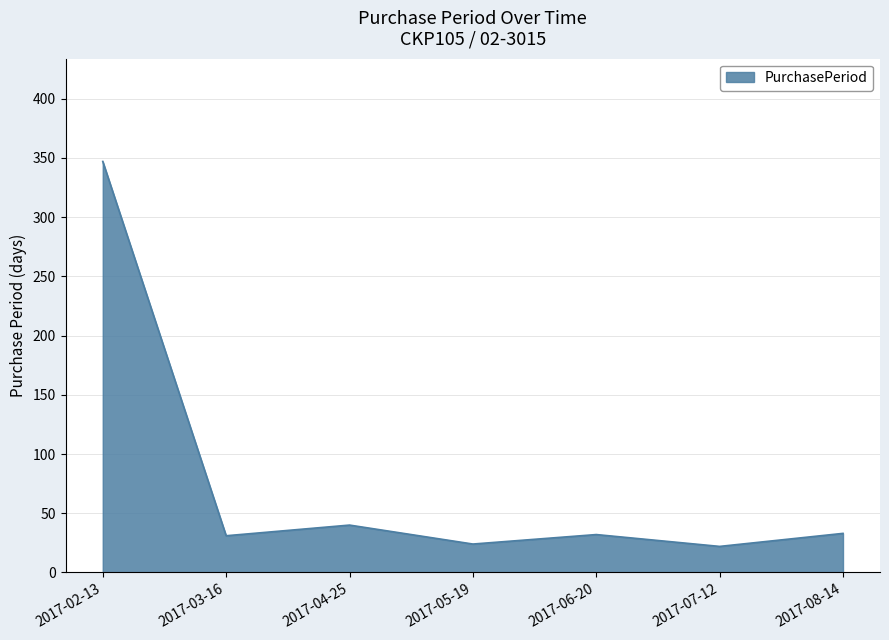

What is the maximum value shown in the chart?

347